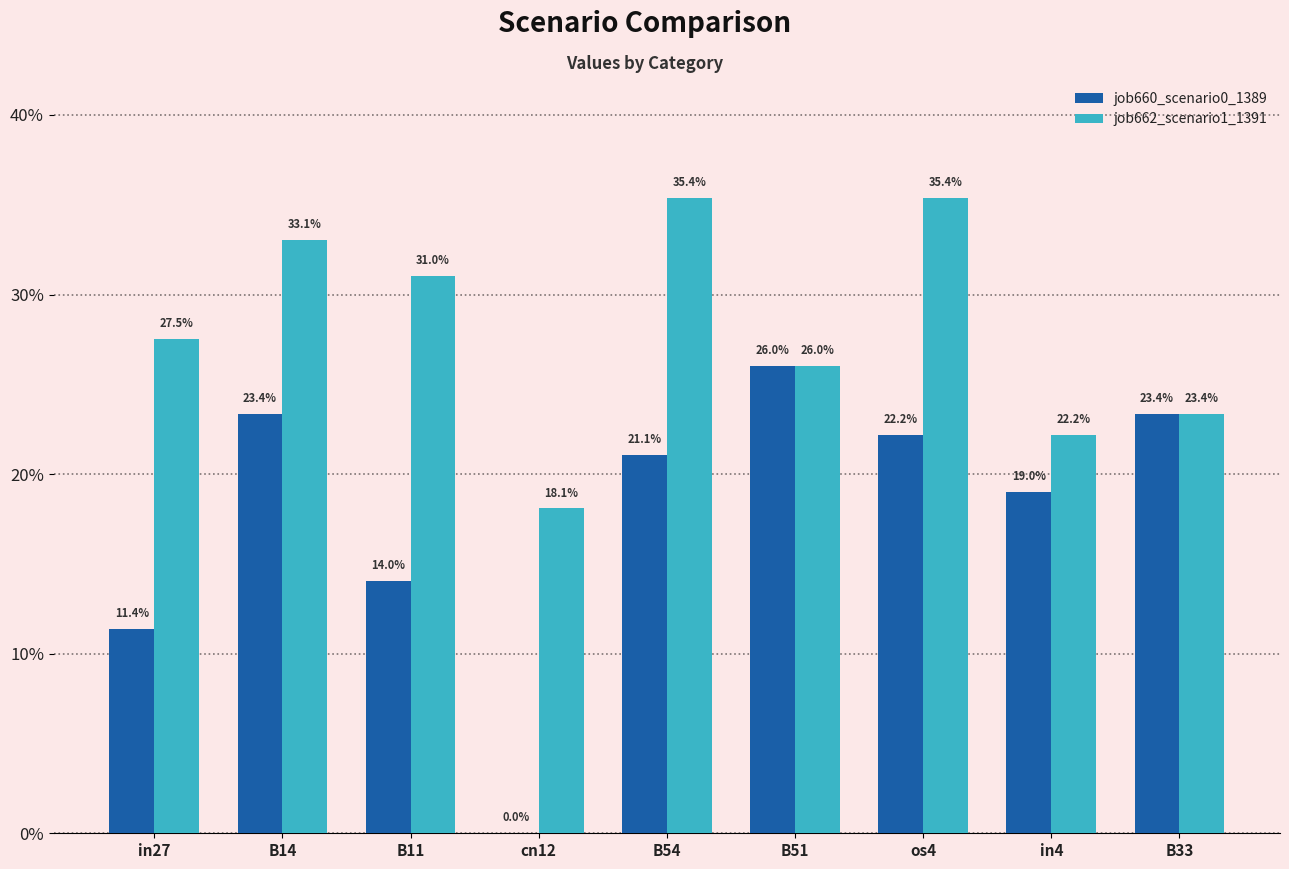

What are all the series names shown in the legend?

job660_scenario0_1389, job662_scenario1_1391